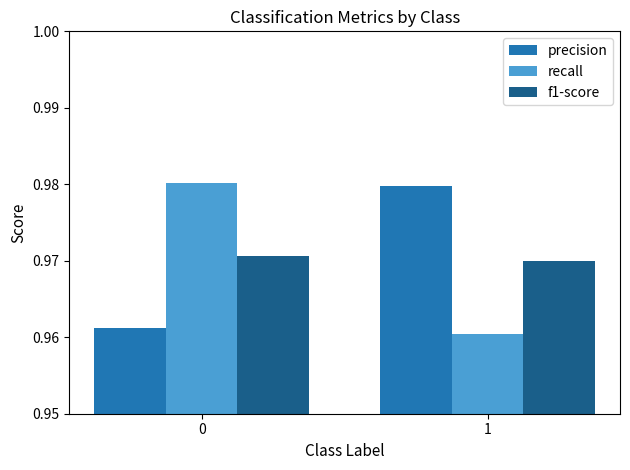

Is it true that f1-score equals 1.5 at 1?

False